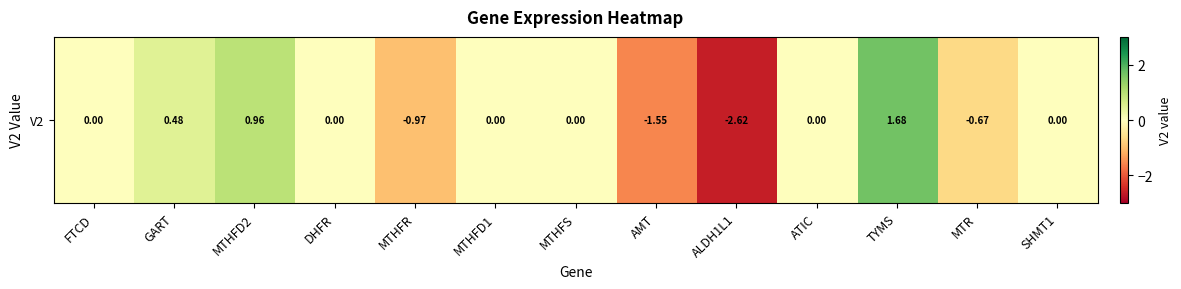

What is the sum of all values?

-2.7